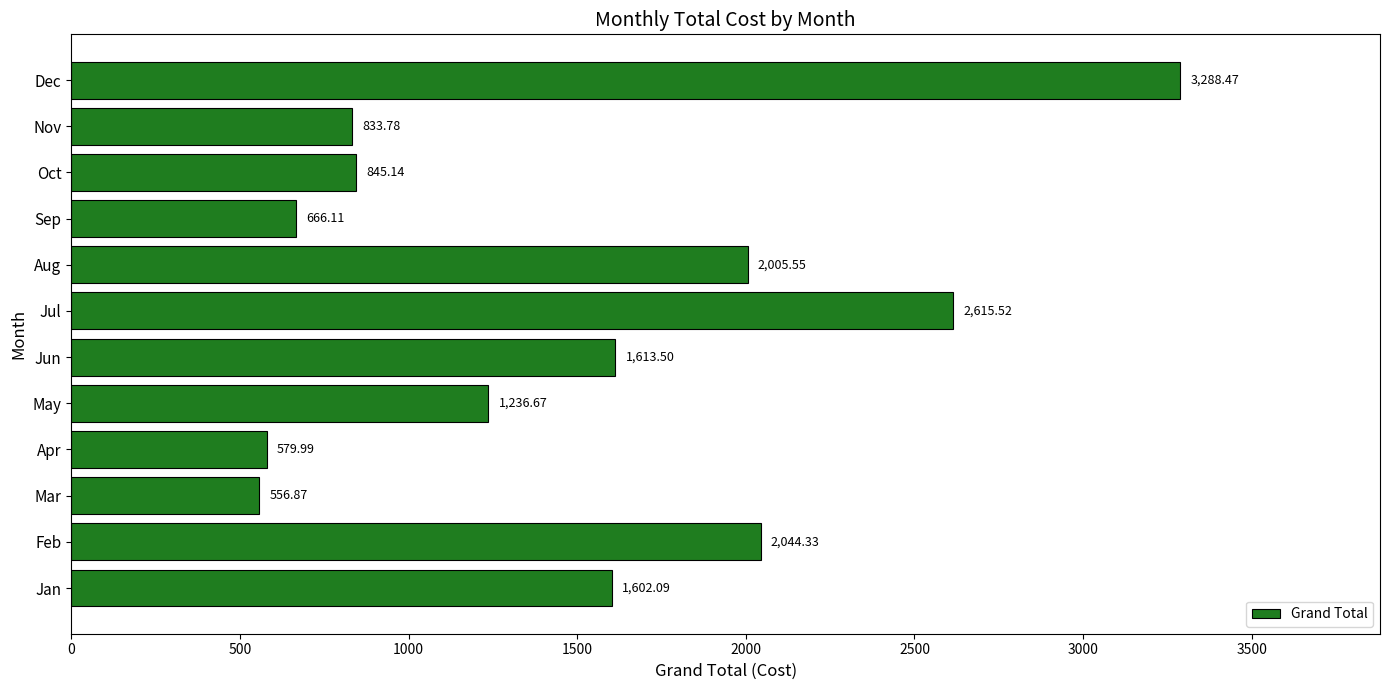

Which label corresponds to the smallest value in the chart?

Mar